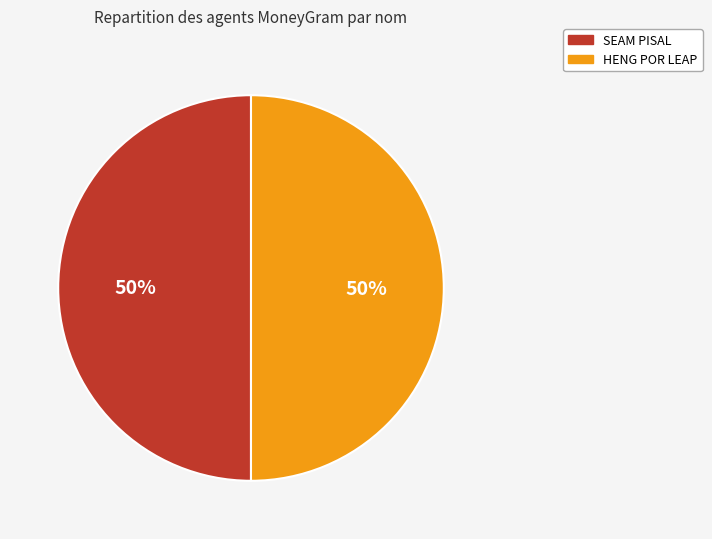

Is the sum of HENG POR LEAP and SEAM PISAL greater than half?

Yes